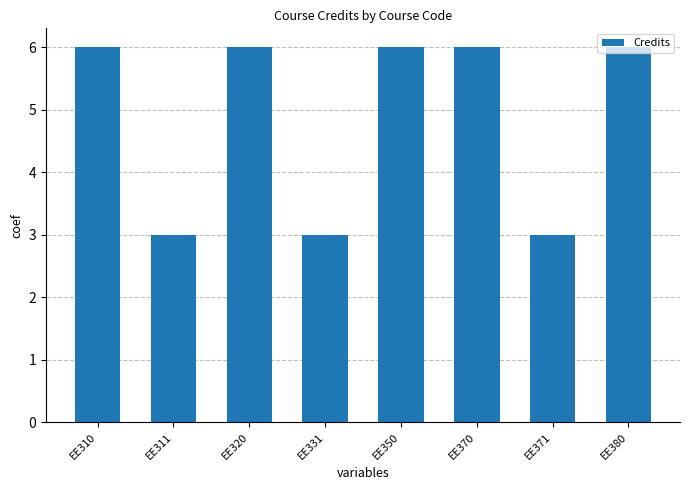

What is the smallest value displayed?

3